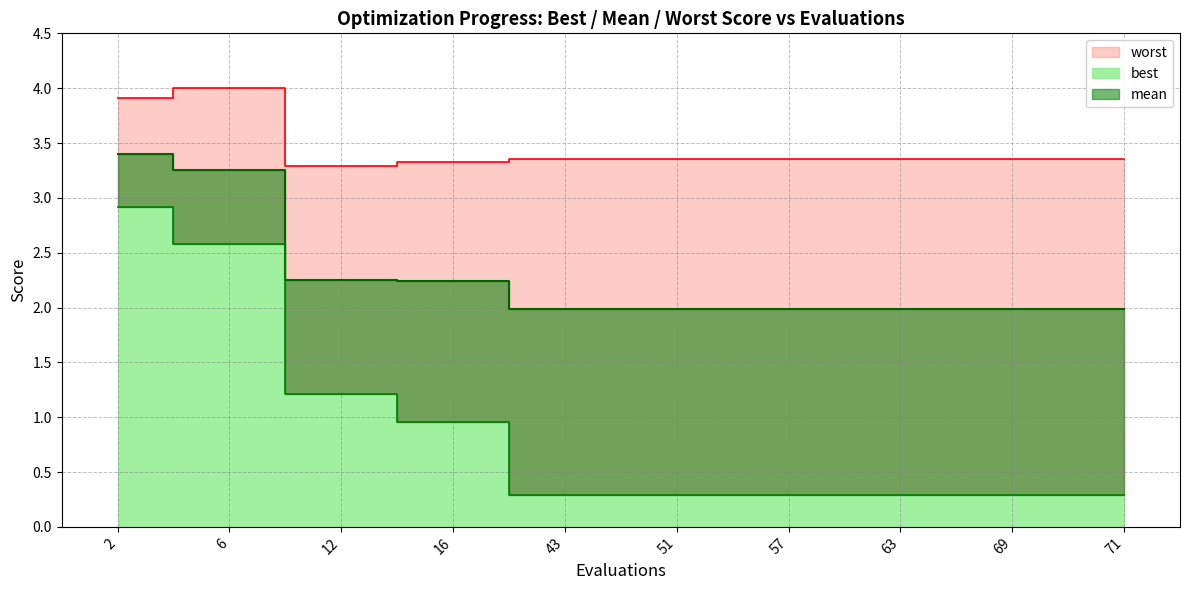

Rank the series at 6 from lowest to highest value.

best, mean, worst